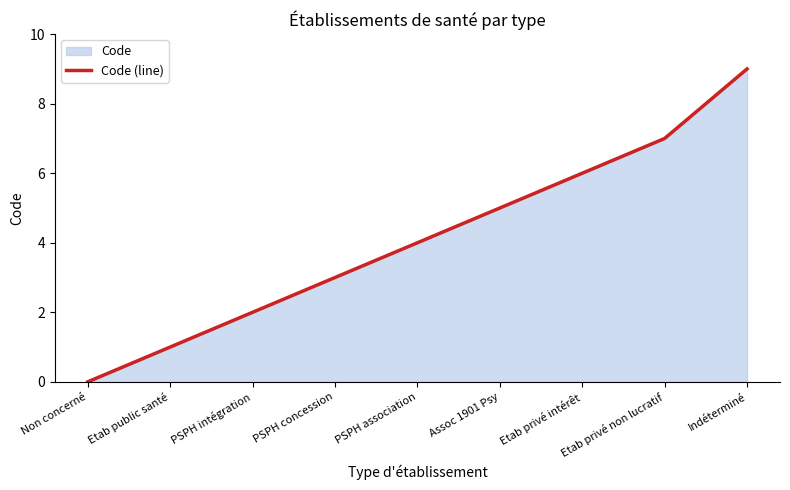

Approximately how many times larger is the value at Indéterminé compared to Assoc 1901 Psy?

1.8